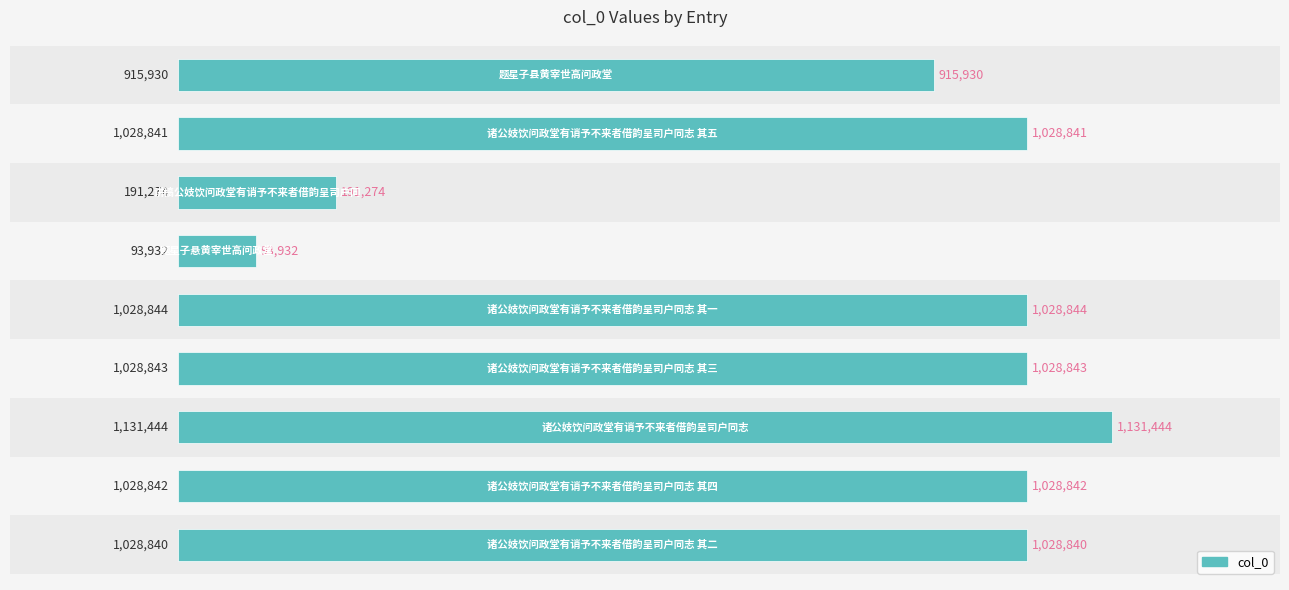

How many bars are there in total?

9